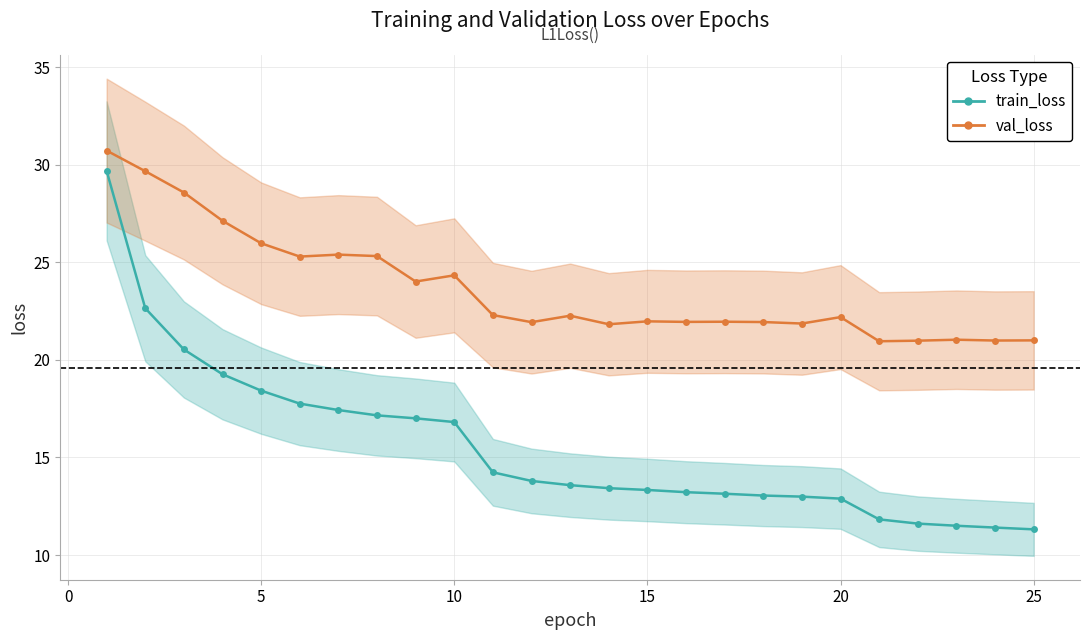

In val_loss, how many points are higher than both neighbors (excluding endpoints)?

7